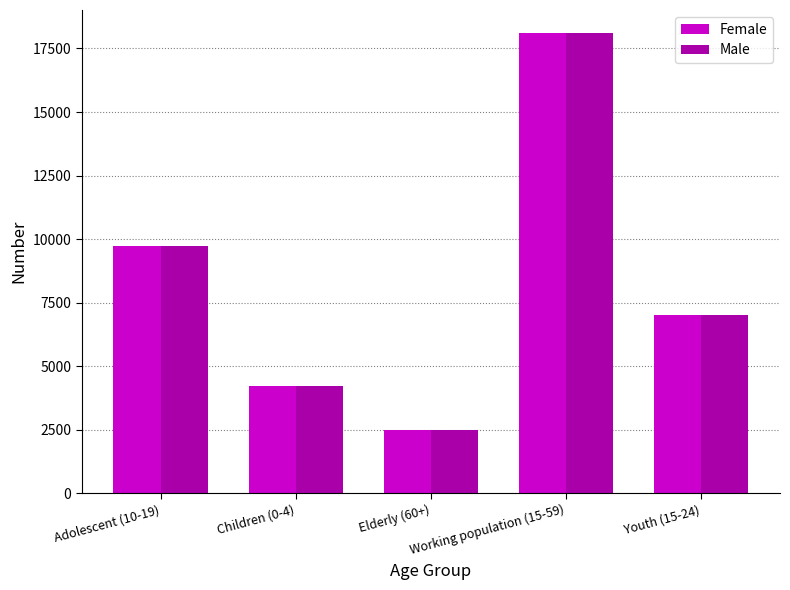

Read the Female value at Children (0-4), to the nearest 50.

4250